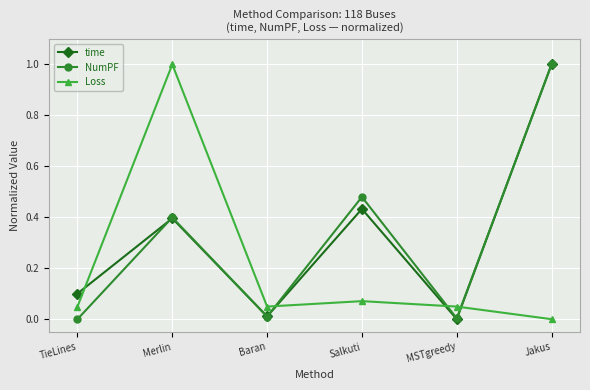

In Loss, how many points are lower than both neighbors (excluding endpoints)?

1